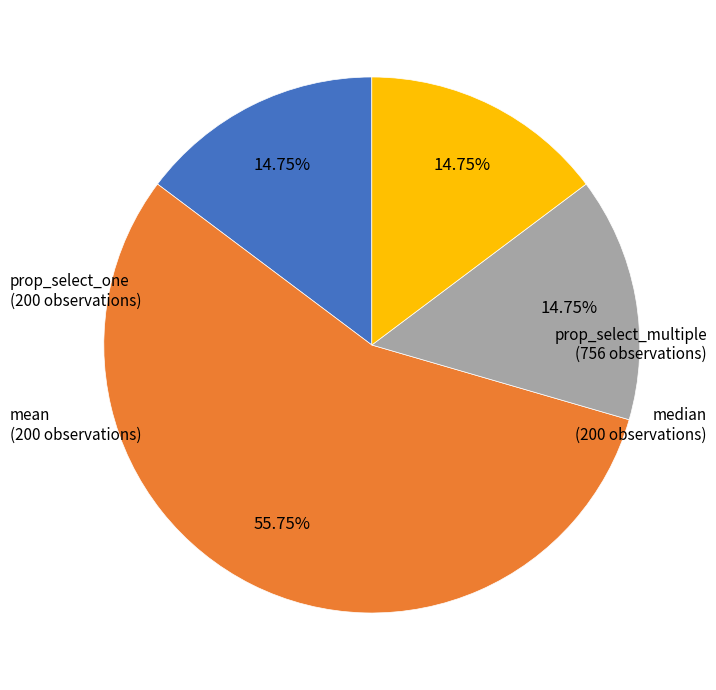

How many slices are in this pie chart?

4